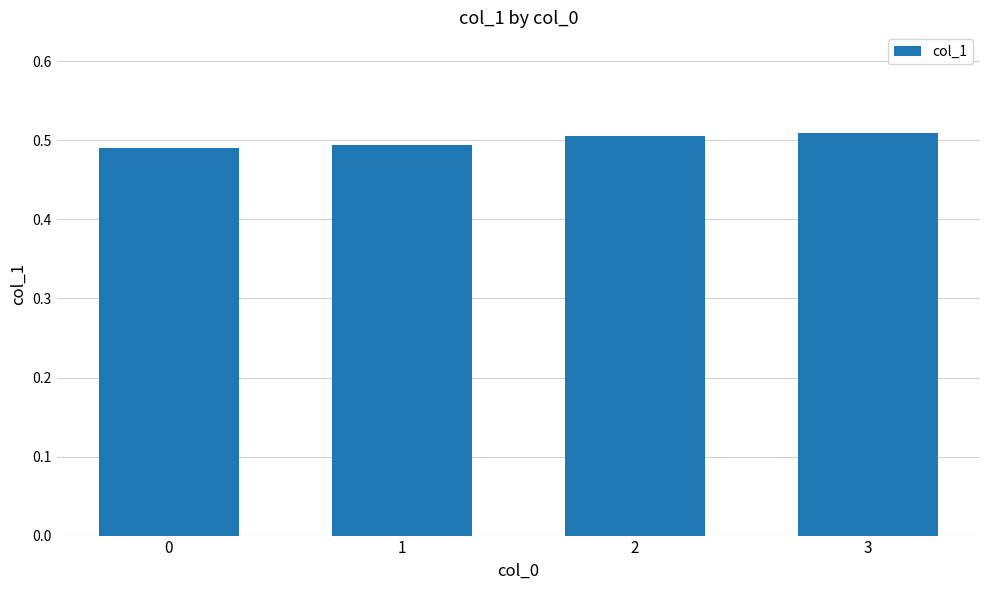

How many values are between 0 and 1?

4